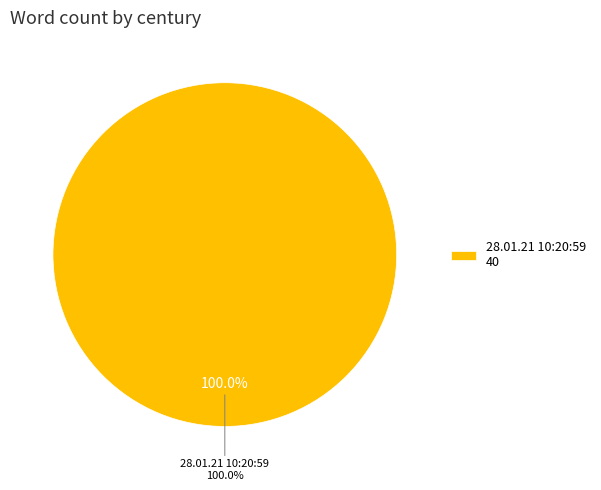

Is it true that 28.01.21 10:20:59 is 99% of the pie?

False